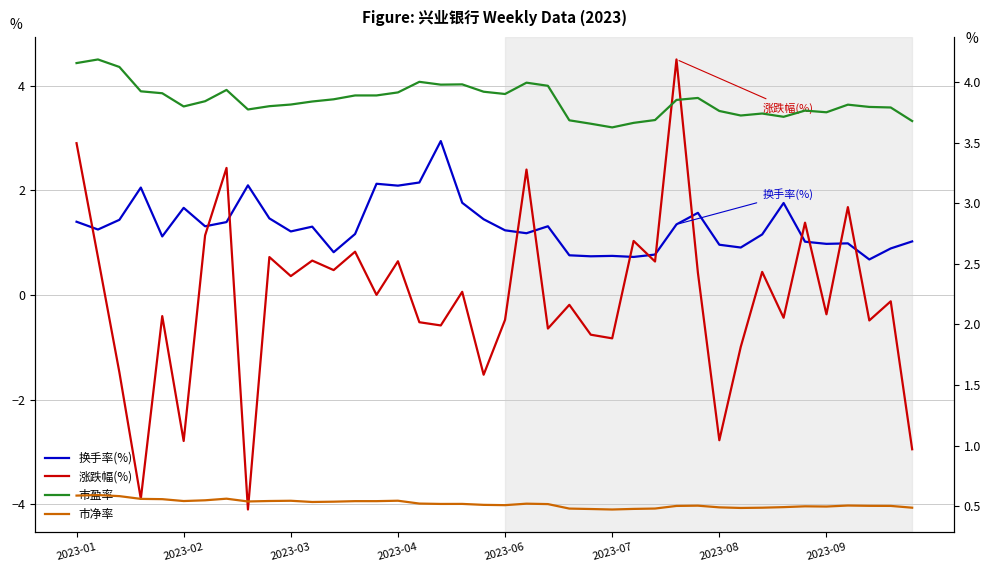

How many times do 涨跌幅(%) and 市盈率 cross each other?

2